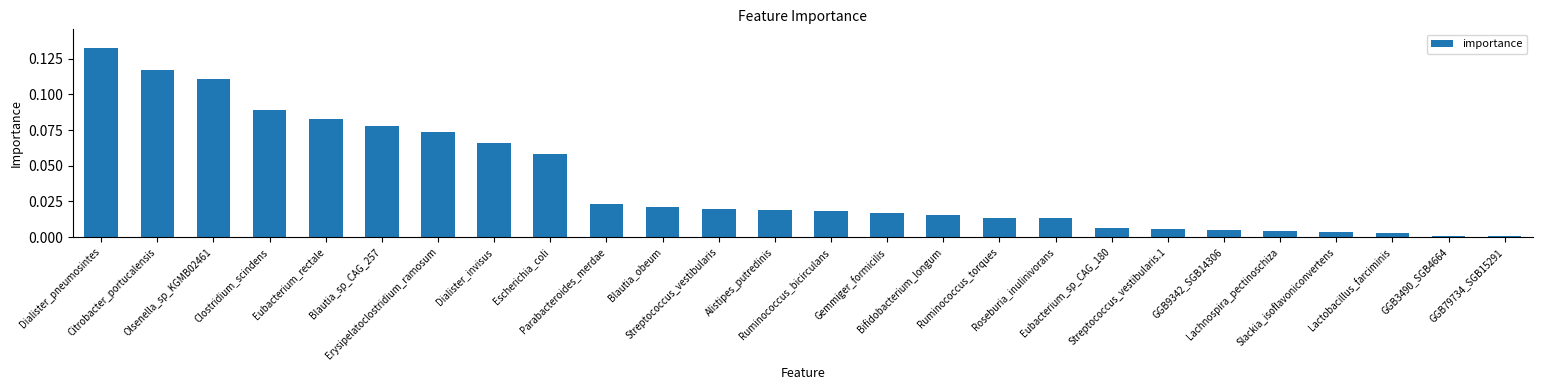

Count the number of categories in the chart.

26